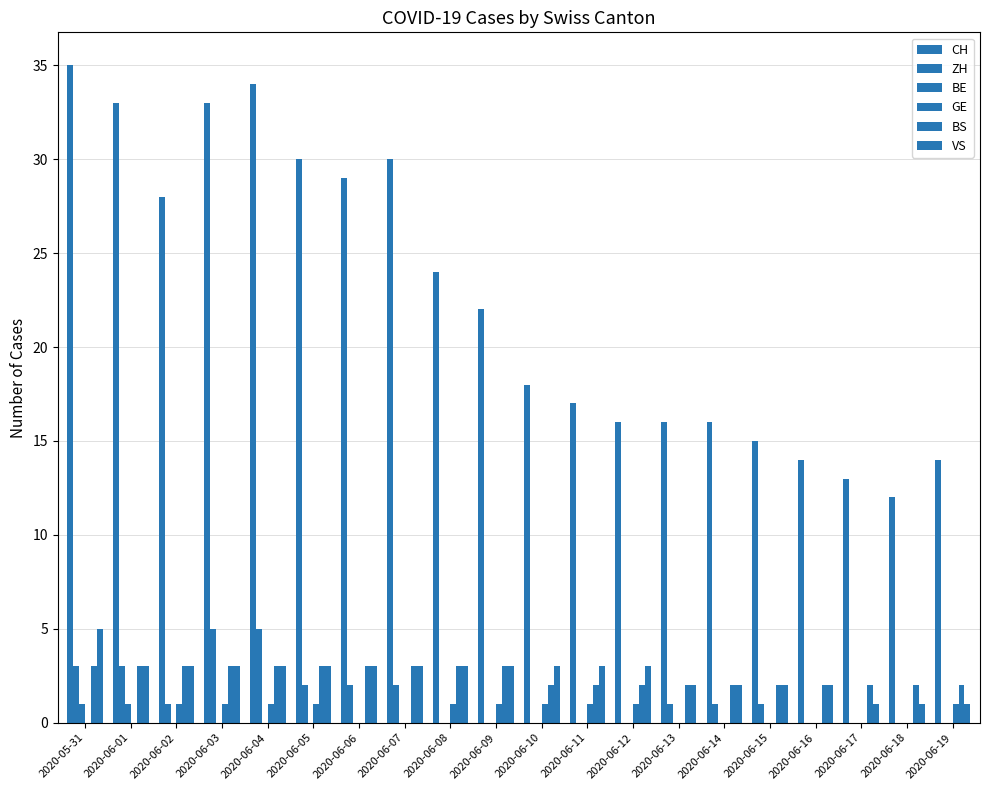

What is the label of the 8th bar from the right?

2020-06-12